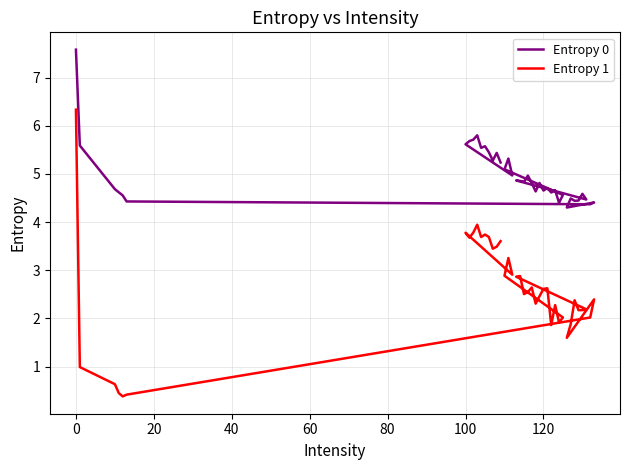

What are all the series names shown in the legend?

Entropy 0, Entropy 1